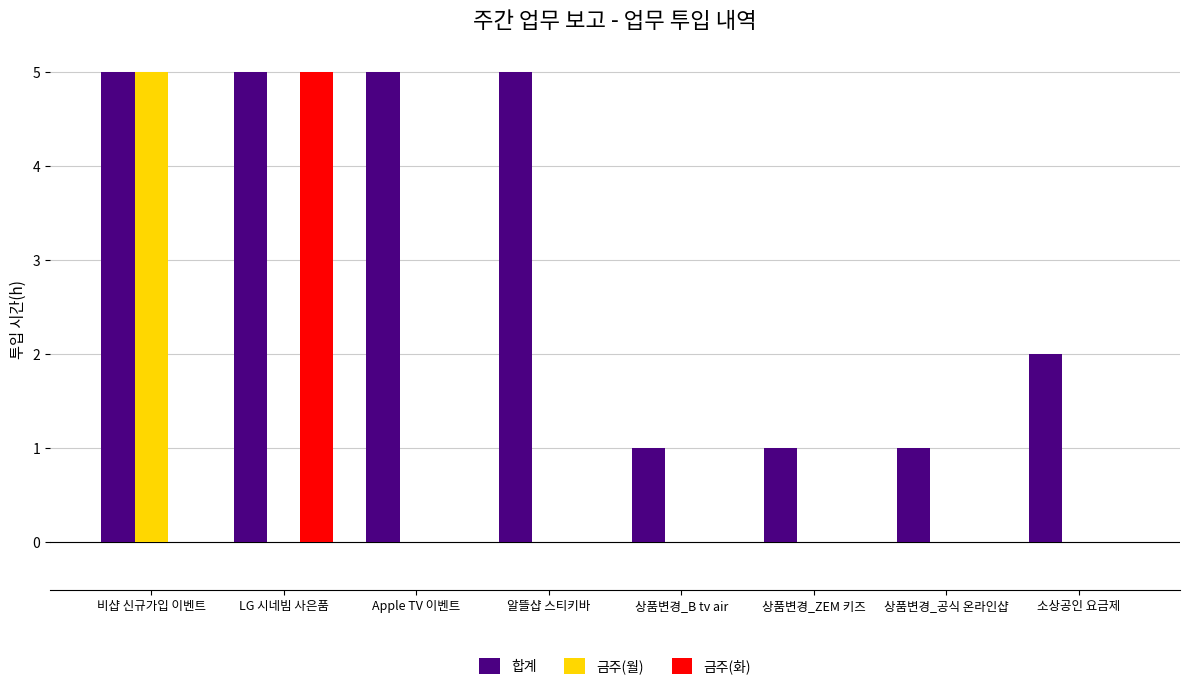

How many 금주(월) values are between 0 and 1?

7